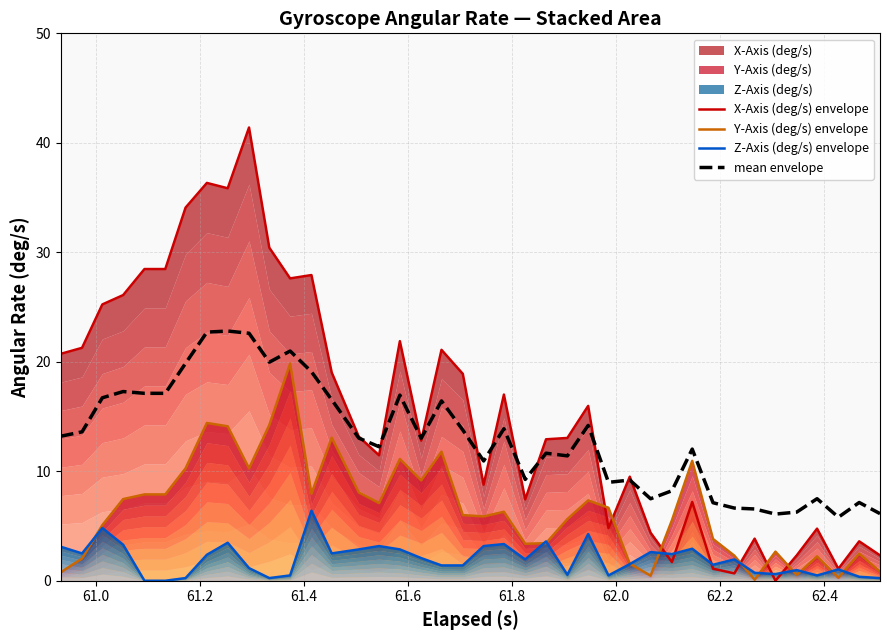

Count the number of data series in this chart.

4